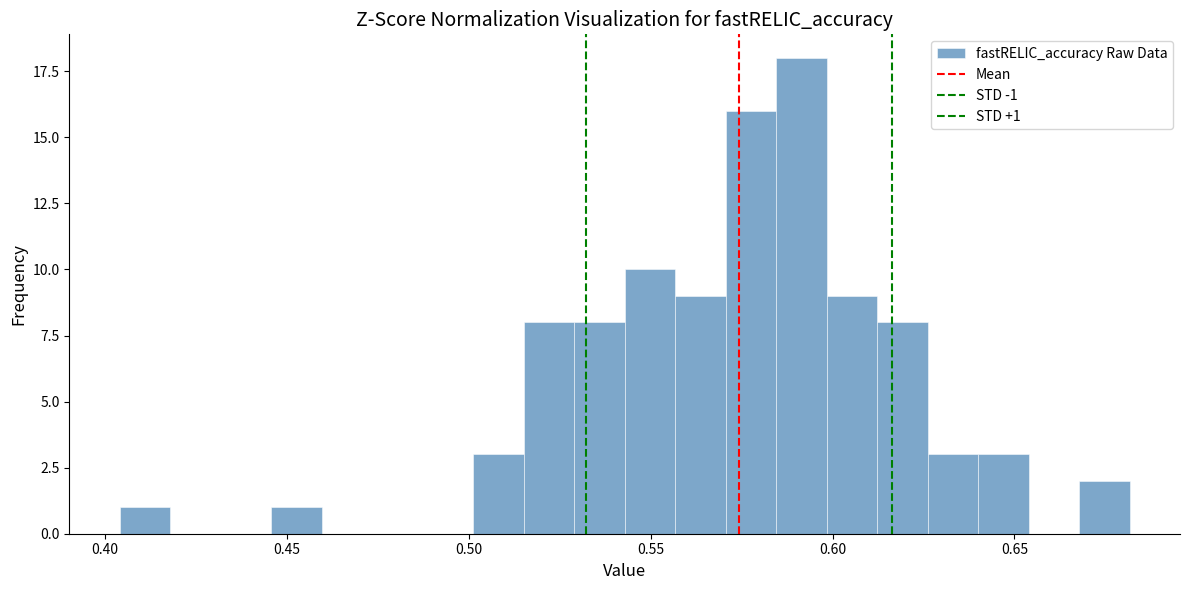

Read against the x-axis, roughly where is the centre of the tallest bar?

0.590